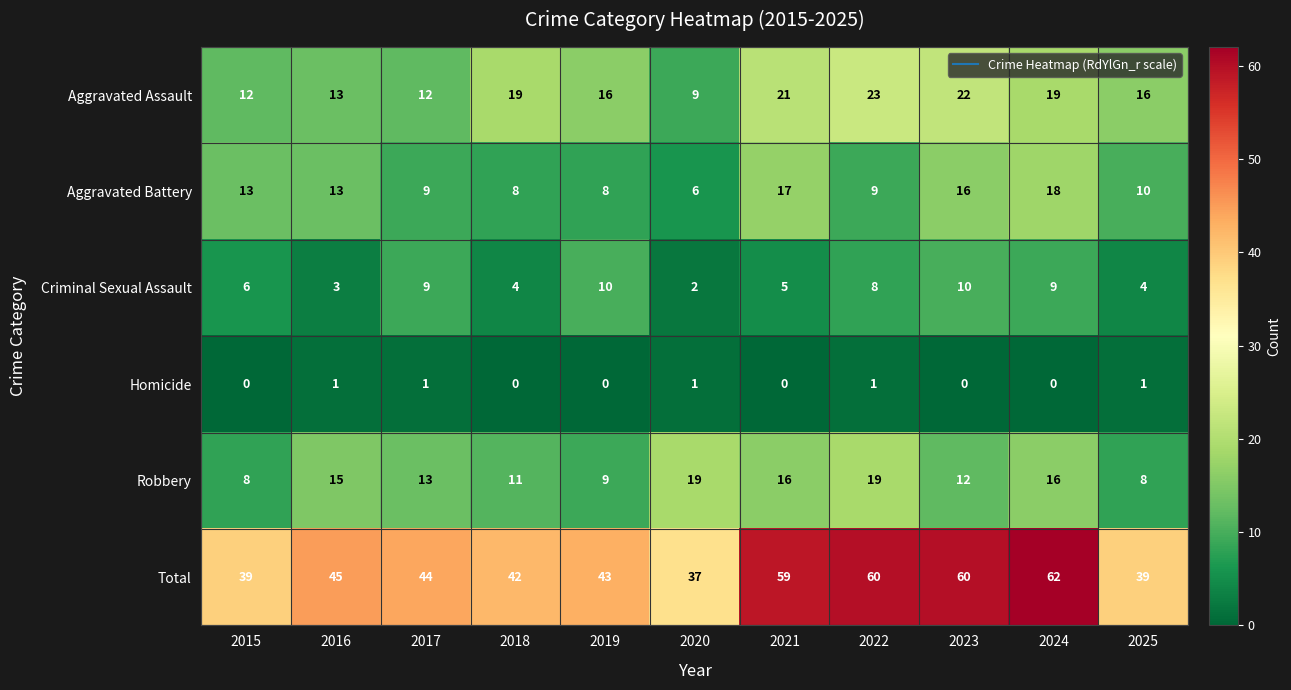

Where does the Aggravated Battery series first go above 10?

2015